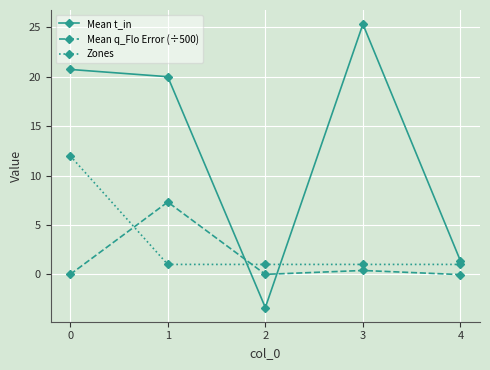

What is the value of the Mean t_in point at the 5th from the left?

1.3